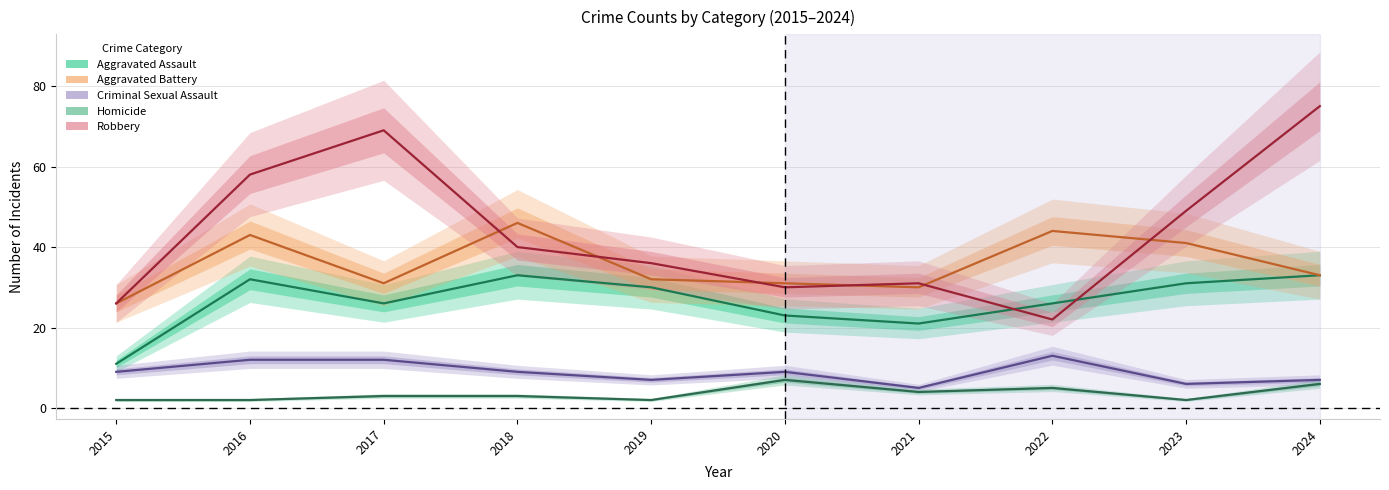

What are all the series names shown in the legend?

Aggravated Assault, Aggravated Battery, Criminal Sexual Assault, Homicide, Robbery